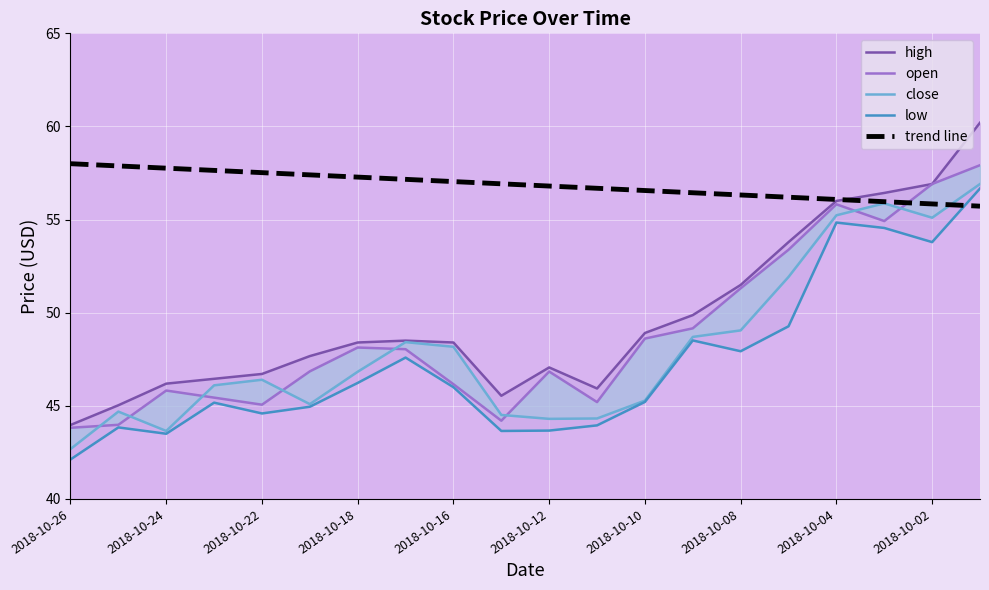

True or false: open has more than 1 points higher than both neighbors.

True